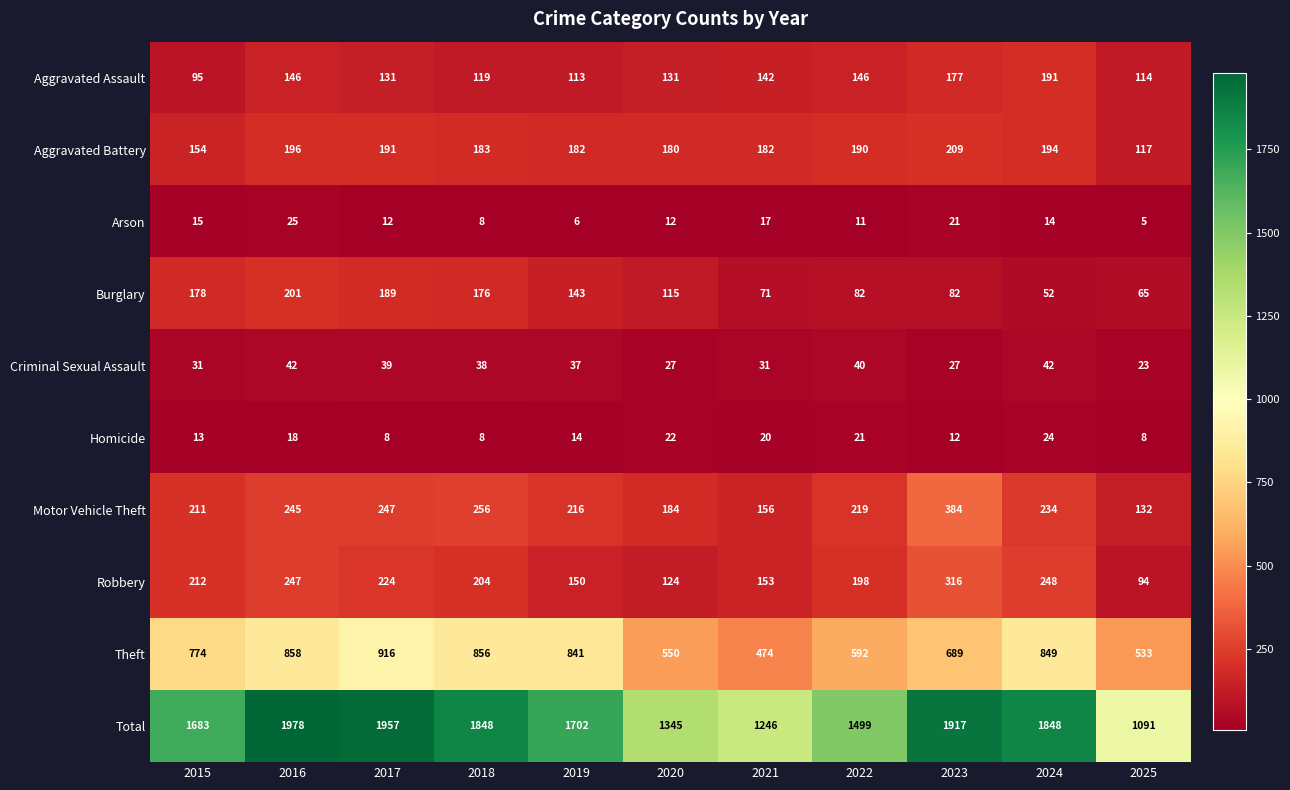

Between 2019 and 2025, which series saw the biggest shift?

Total